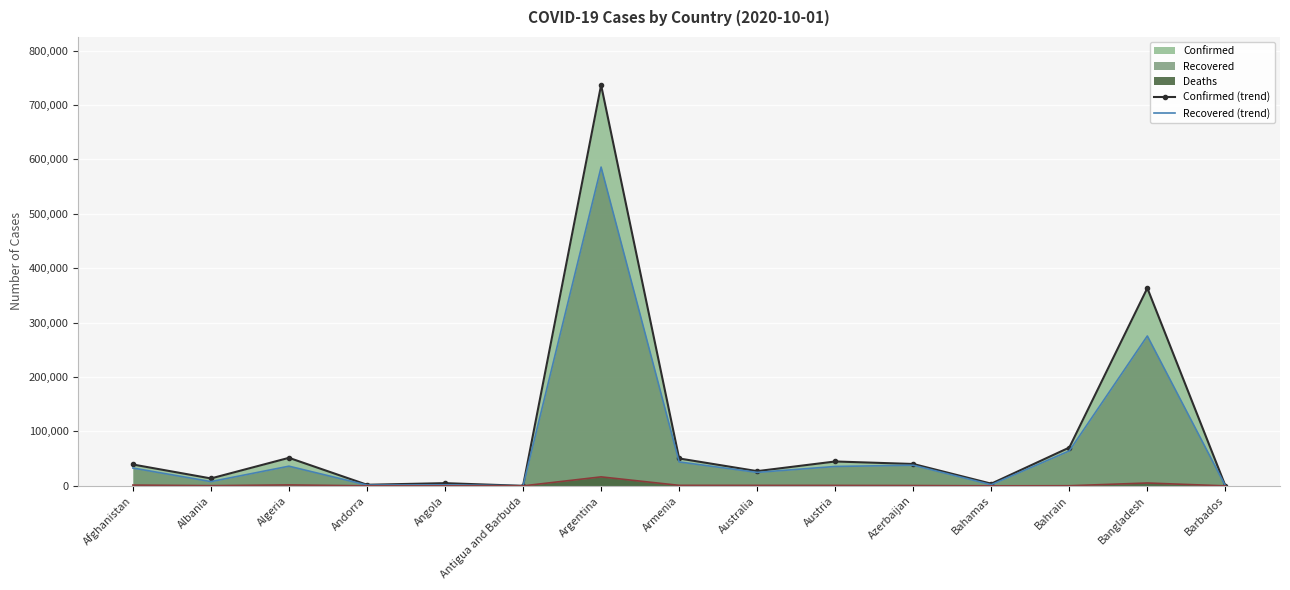

Reading left to right, extract all data points from this chart.

Confirmed (trend): Afghanistan=39268	Albania=13649	Algeria=51530	Andorra=2050	Angola=4972	Antigua and Barbuda=101	Argentina=736609	Armenia=50359	Australia=27078	Austria=44813	Azerbaijan=40229	Bahamas=4022	Bahrain=70422	Bangladesh=363479	Barbados=190
Recovered (trend): Afghanistan=32789	Albania=7847	Algeria=36174	Andorra=1432	Angola=1941	Antigua and Barbuda=92	Argentina=585857	Armenia=44001	Australia=24752	Austria=35644	Azerbaijan=37954	Bahamas=2141	Bahrain=64267	Bangladesh=275487	Barbados=179
Deaths (trend): Afghanistan=1458	Albania=387	Algeria=1736	Andorra=53	Angola=183	Antigua and Barbuda=3	Argentina=16519	Armenia=959	Australia=886	Austria=799	Azerbaijan=591	Bahamas=95	Bahrain=248	Bangladesh=5251	Barbados=7